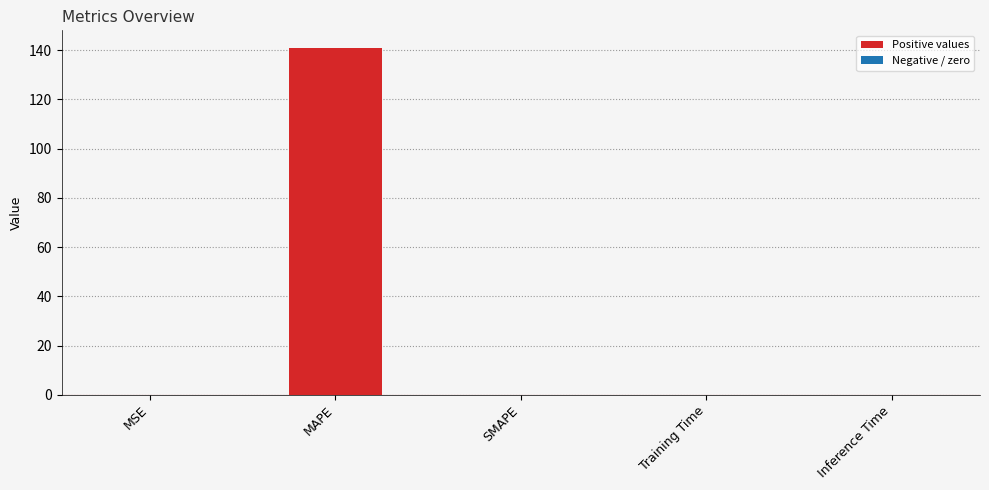

The value at MAPE is 29.4. True or false?

False